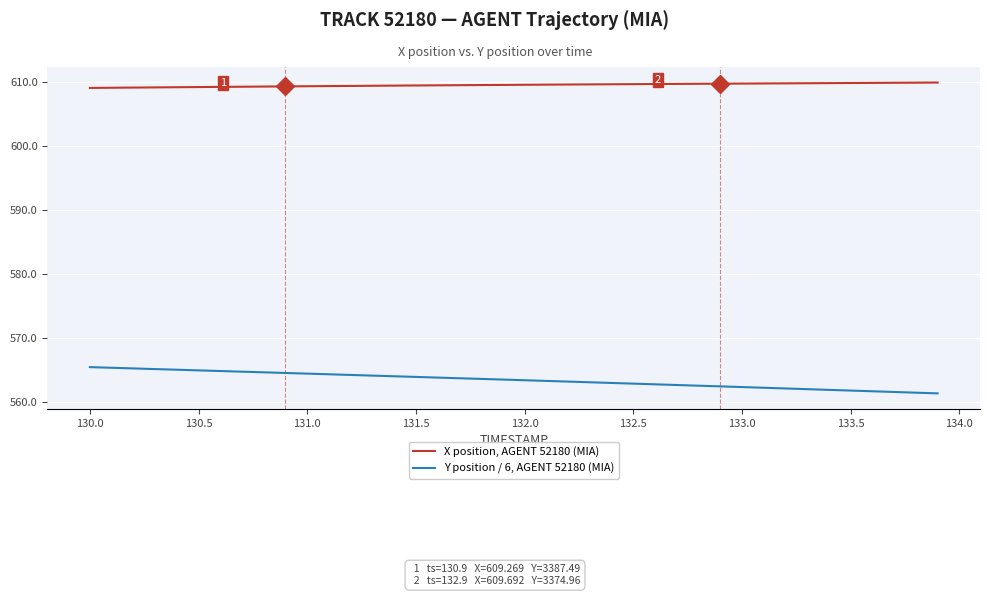

What is the difference between the maximum and minimum values in the Y position / 6, AGENT 52180 (MIA) series?

4.1